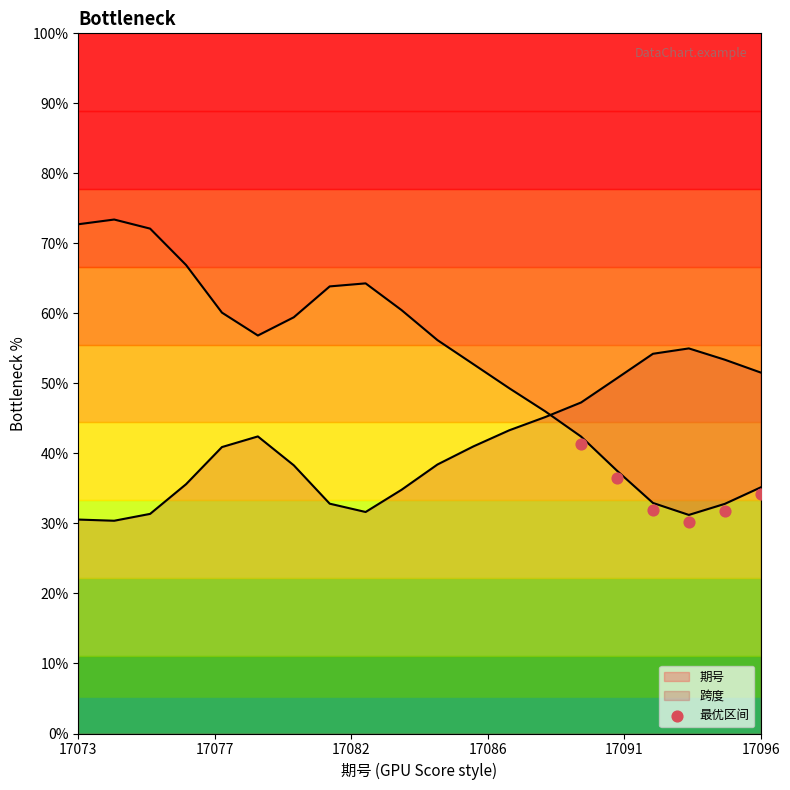

Between 17082 and 17073, which is larger?

17073